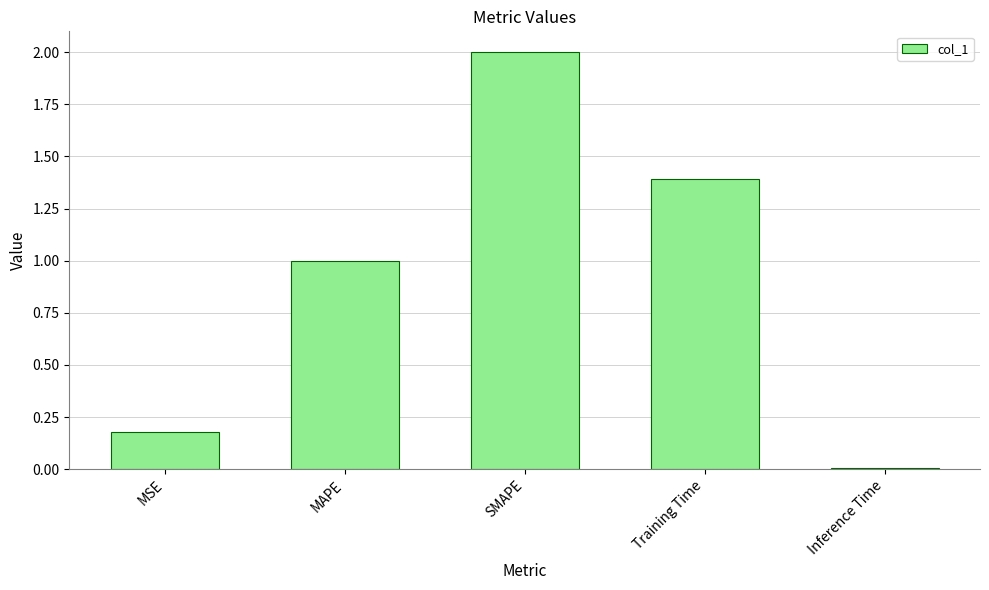

Which label corresponds to the smallest value in the chart?

Inference Time